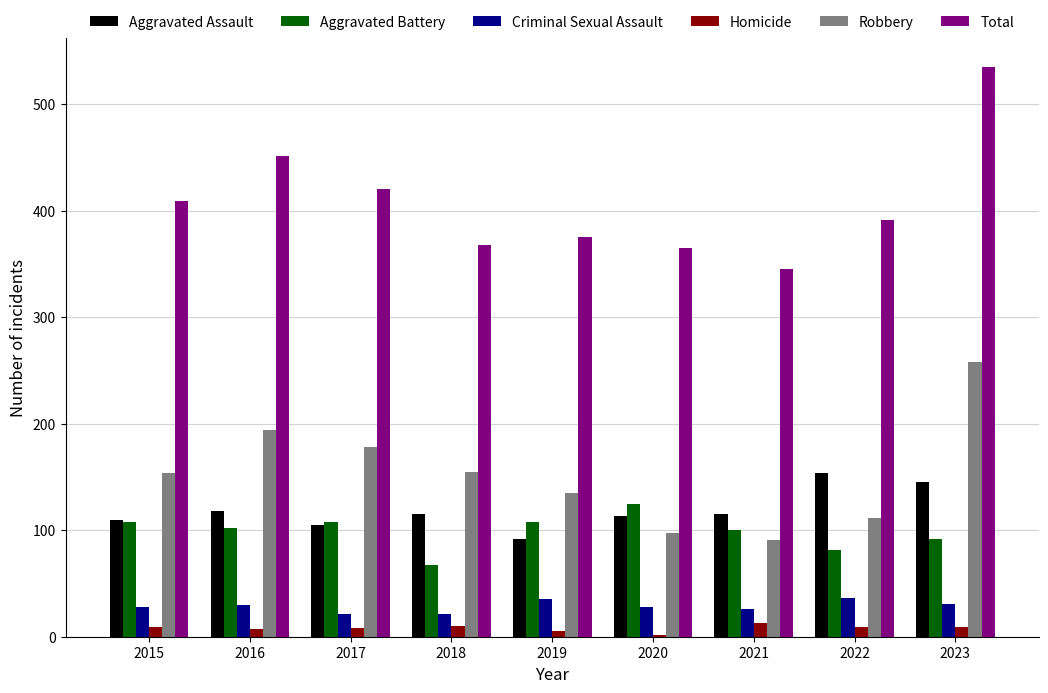

Which series changed the most between 2022 and 2023?

Robbery